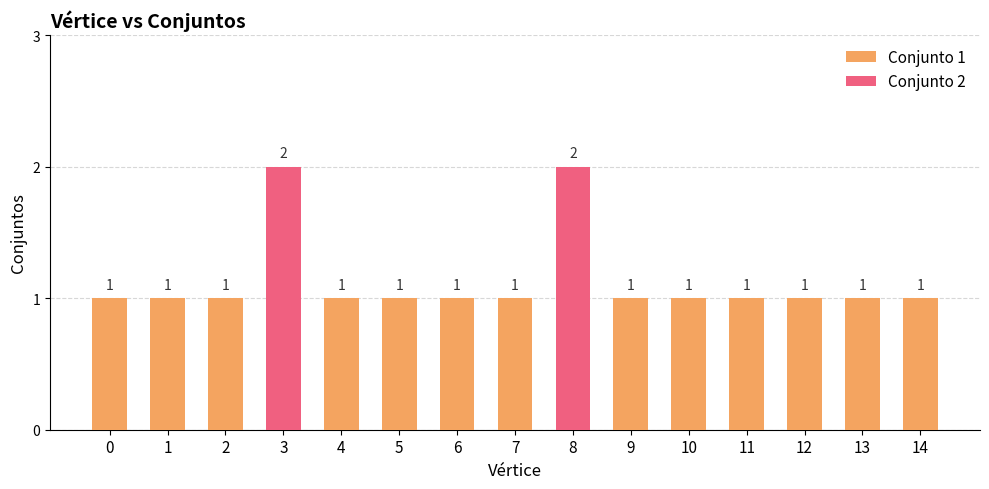

List the labels in order of value, smallest first.

0, 1, 2, 4, 5, 6, 7, 9, 10, 11, 12, 13, 14, 3, 8